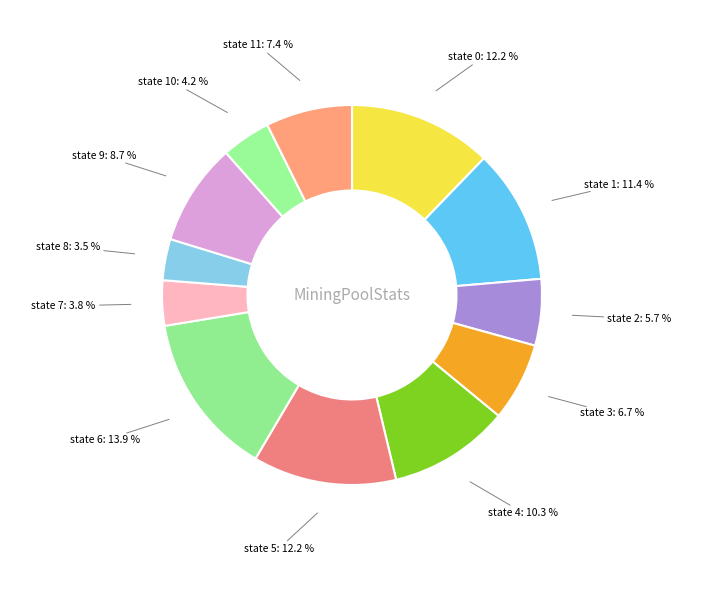

Is there any slice that represents more than half of the pie?

No